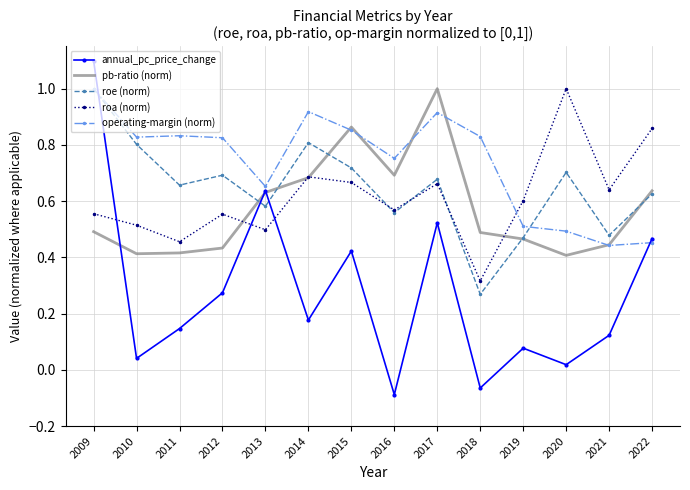

Is the value of pb-ratio (norm) at 2014 greater than the value of operating-margin (norm) at 2018?

No